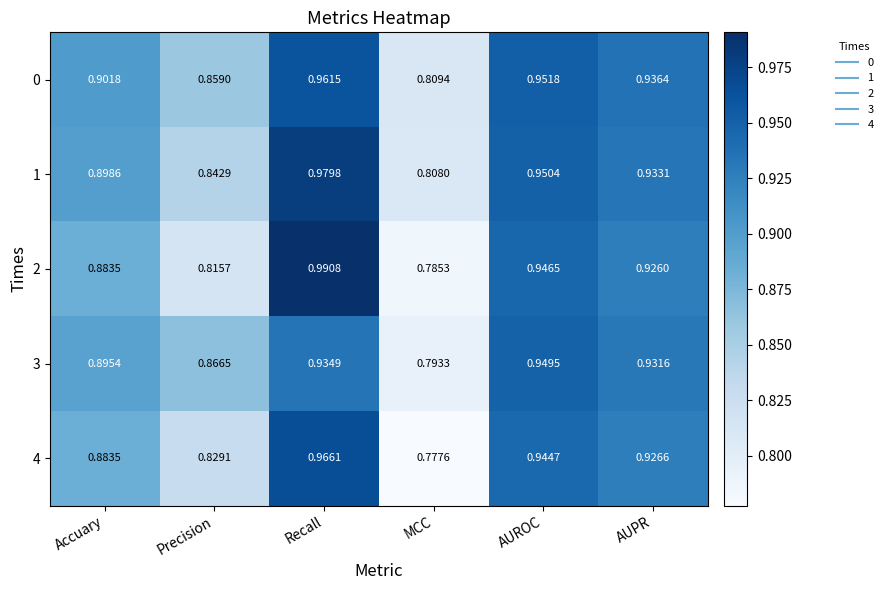

List the labels in order of 4 value, smallest first.

MCC, Precision, Accuary, AUPR, AUROC, Recall